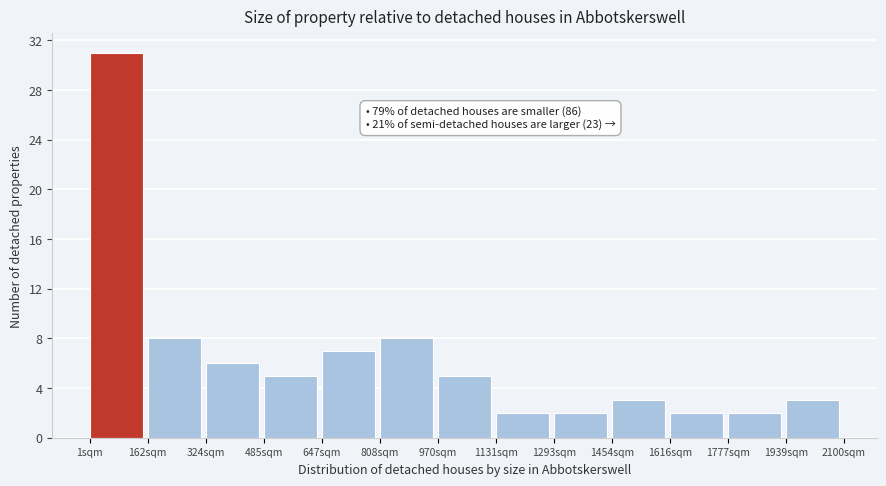

Over which range of the x-axis is the bar tallest?

0 to 160